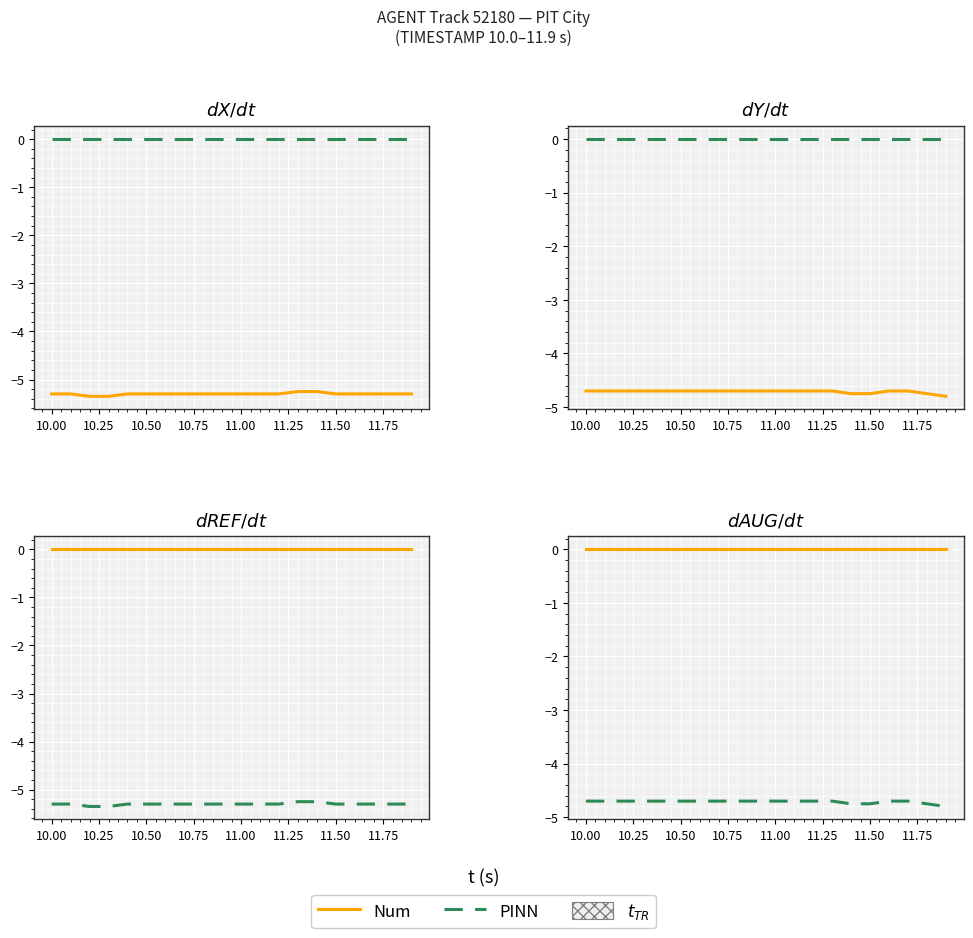

What are all the series names shown in the legend?

Num, PINN